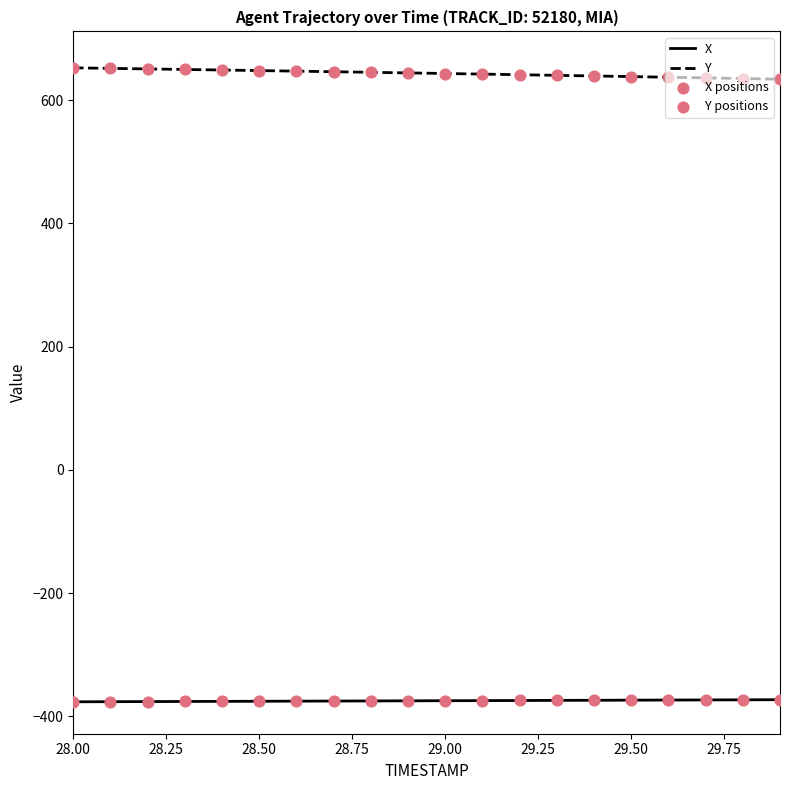

List the series in order of their overall mean, lowest first.

X, Y